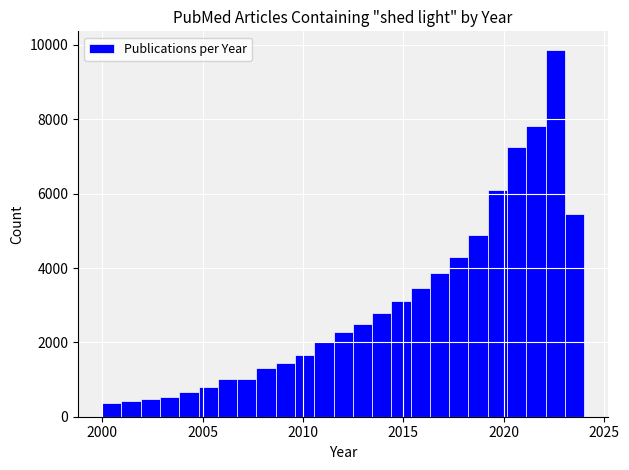

Read against the x-axis, roughly where is the centre of the tallest bar?

2022.5